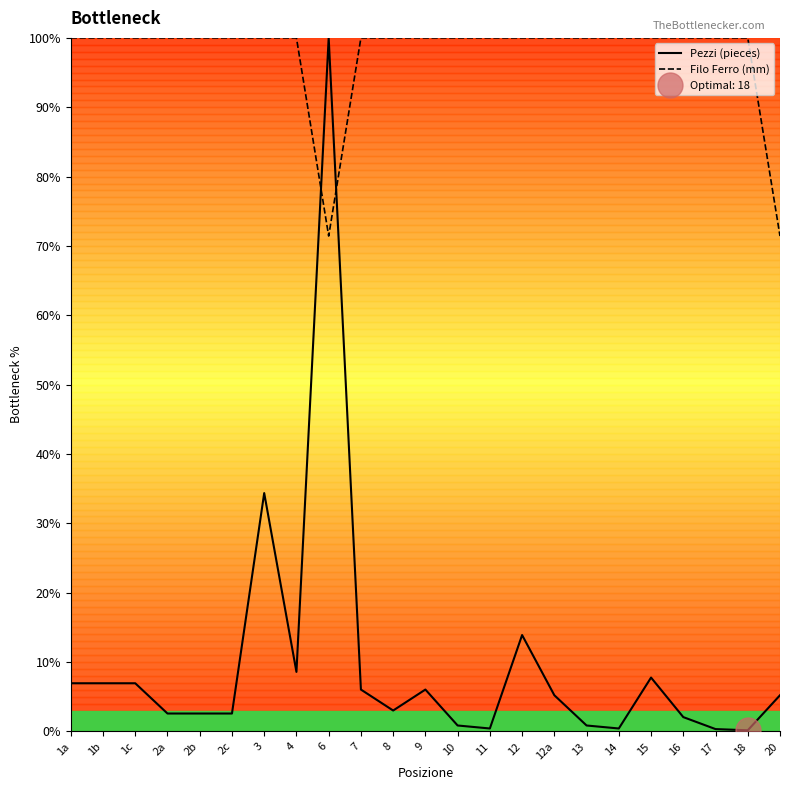

What is the difference between the highest and lowest values at 17?

99.7